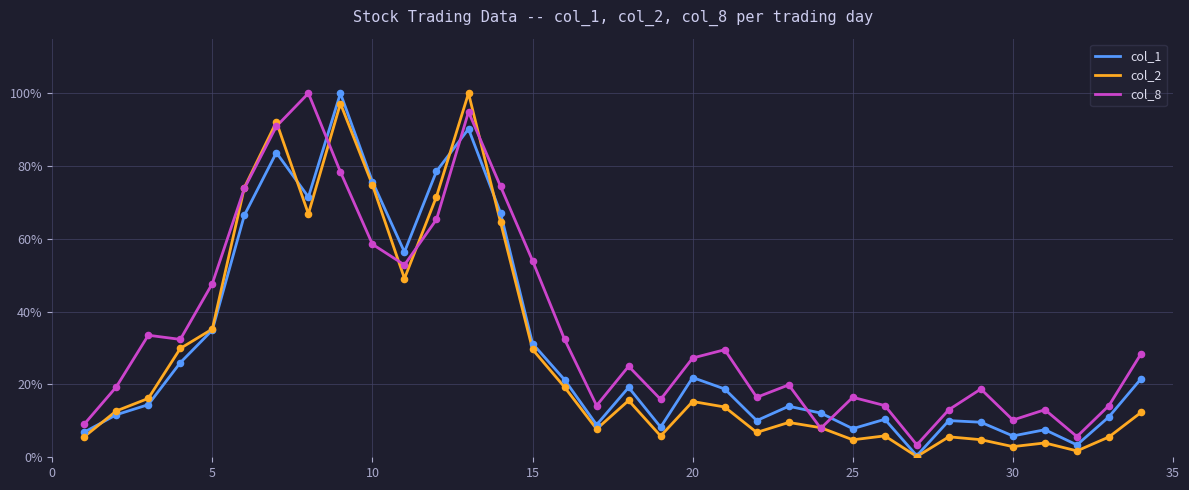

What are all the series names shown in the legend?

col_1, col_2, col_8